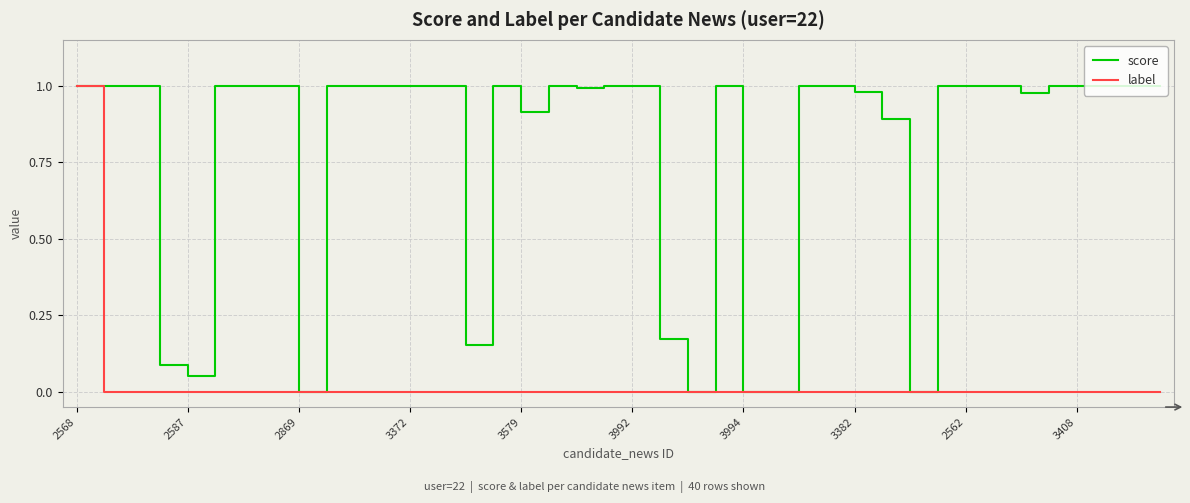

Rank the series by their average value, from lowest to highest.

label, score